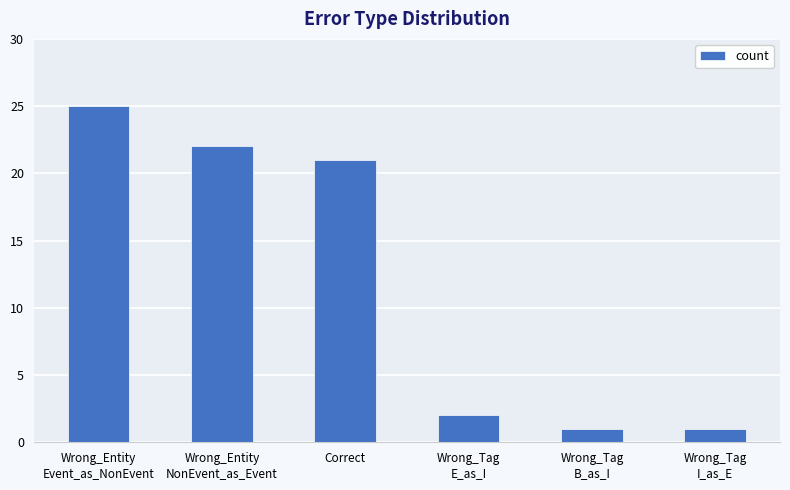

How many bars are there in total?

6